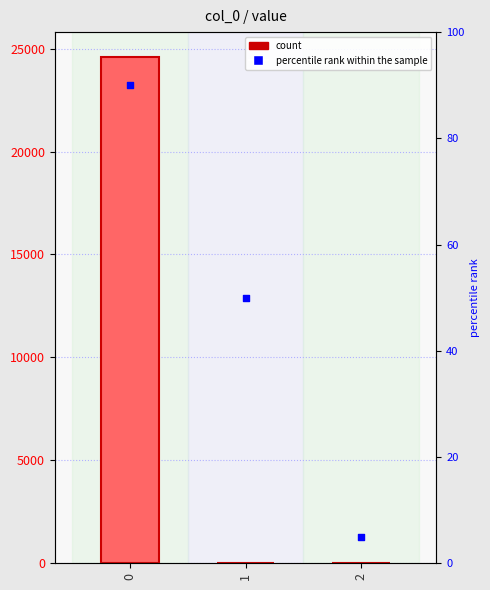

Which series contains the lowest Y value?

value